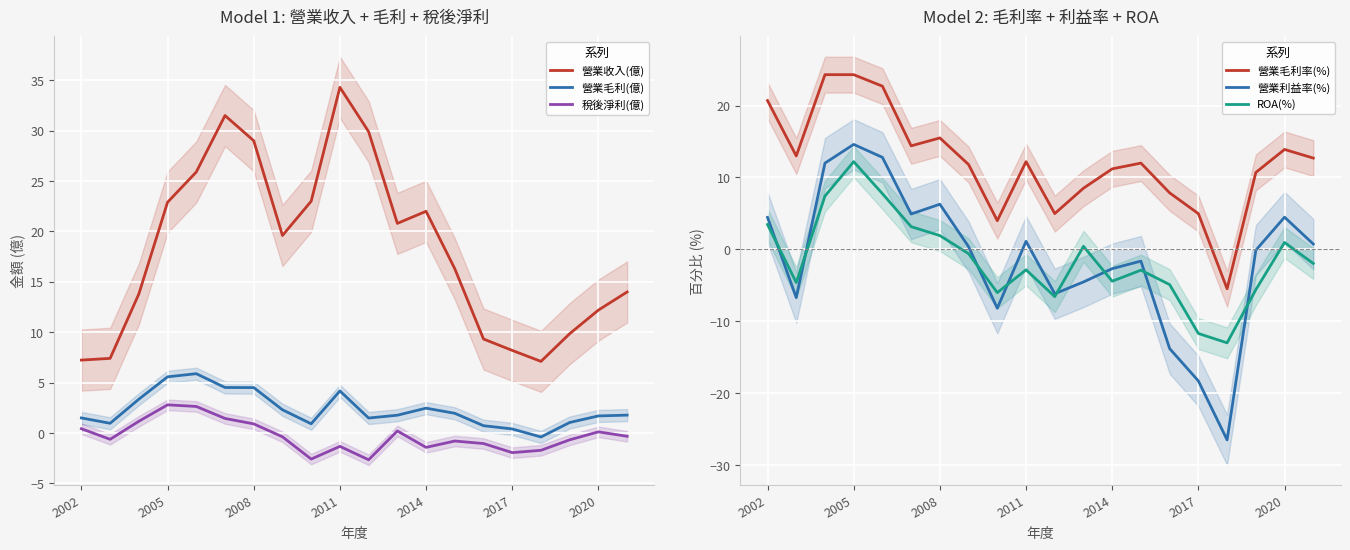

After their last crossing, which series has the higher values: 營業毛利率(%) or 營業毛利(億)?

營業毛利率(%)